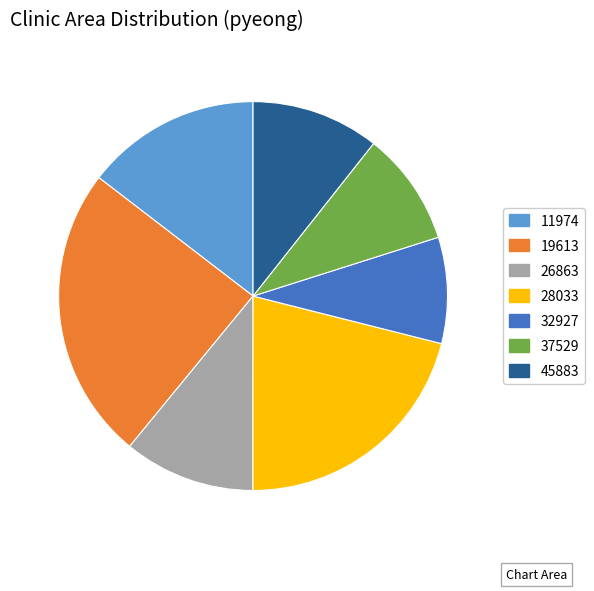

Approximately how many times larger is the value at 26863 compared to 28033?

0.5